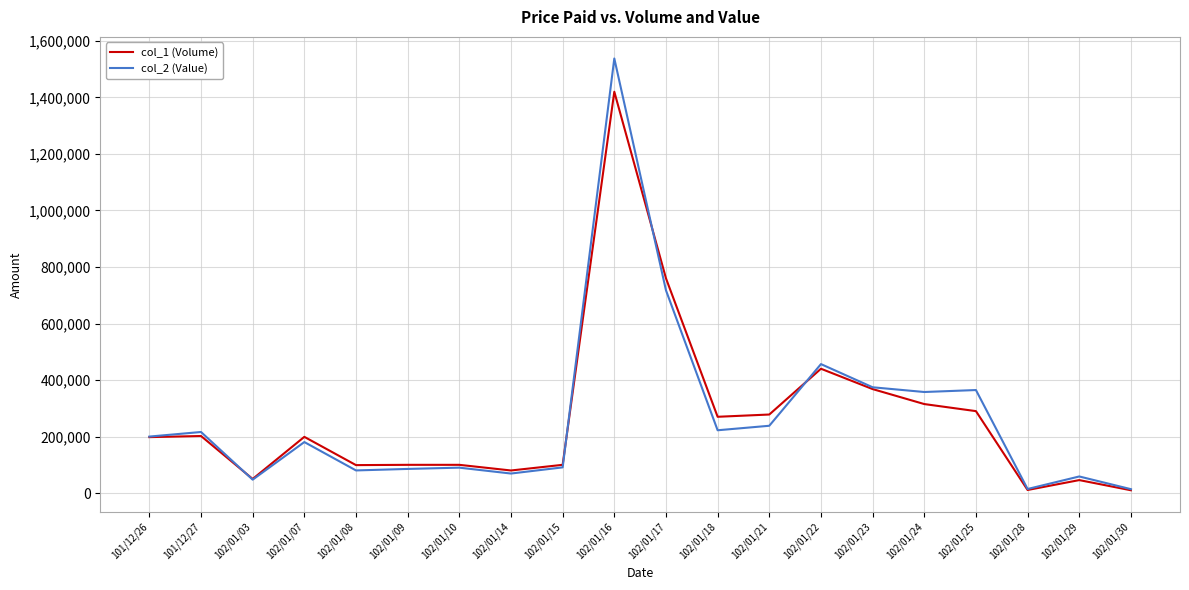

In col_2 (Value), how many points are higher than both neighbors (excluding endpoints)?

7